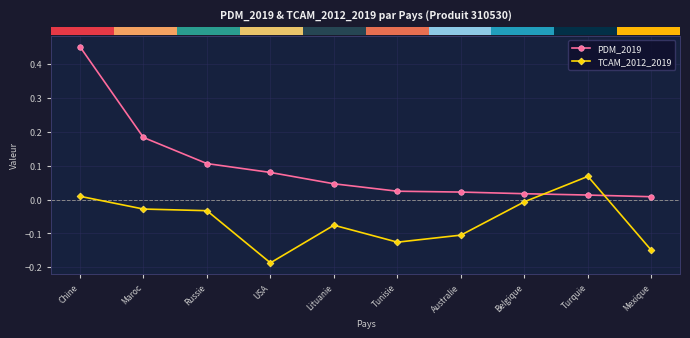

What is the sum of all PDM_2019 values?

1.0